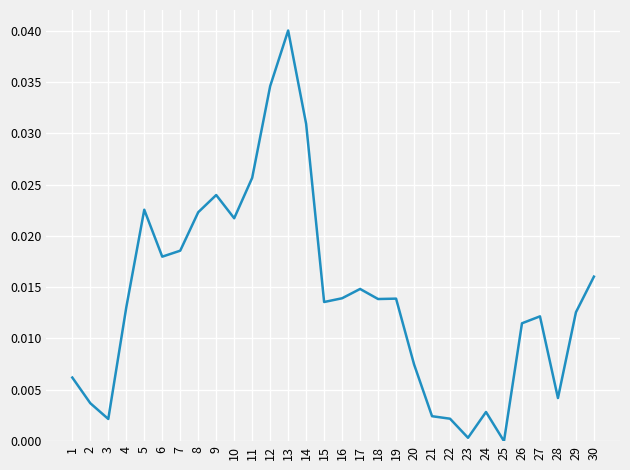

How many values are above zero?

29